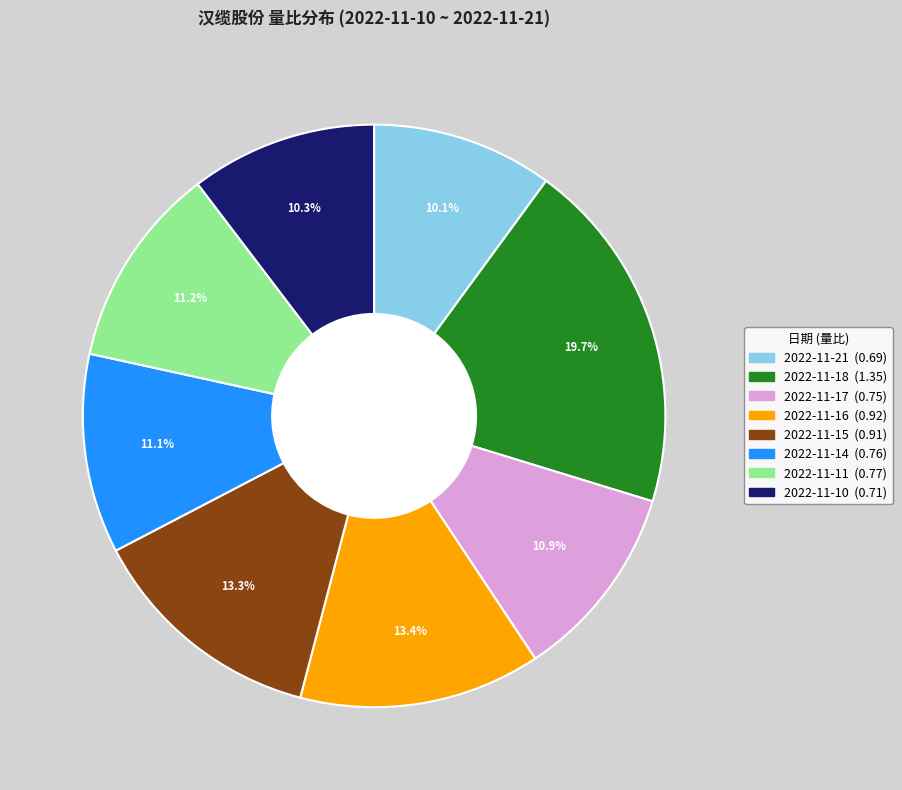

To the nearest percent, what portion does 2022-11-14 represent?

11%